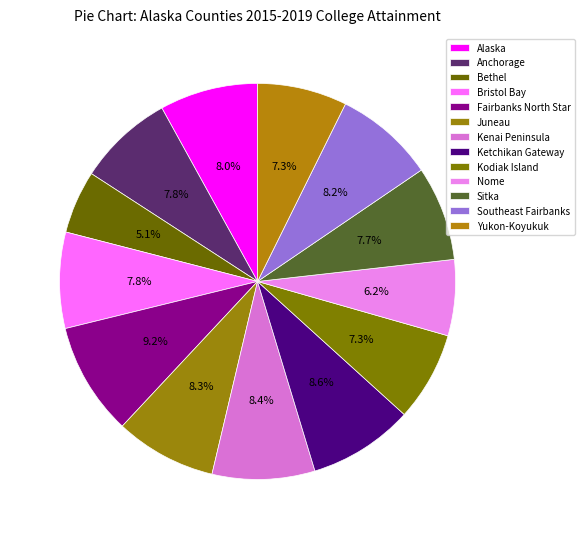

How many segments does this pie chart have?

13